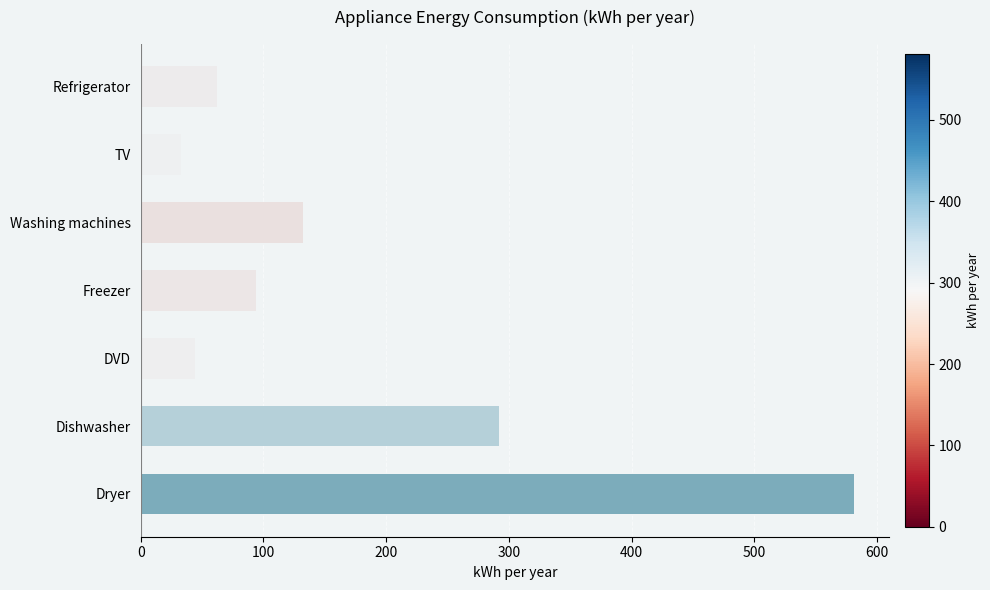

How many bars are there in total?

7